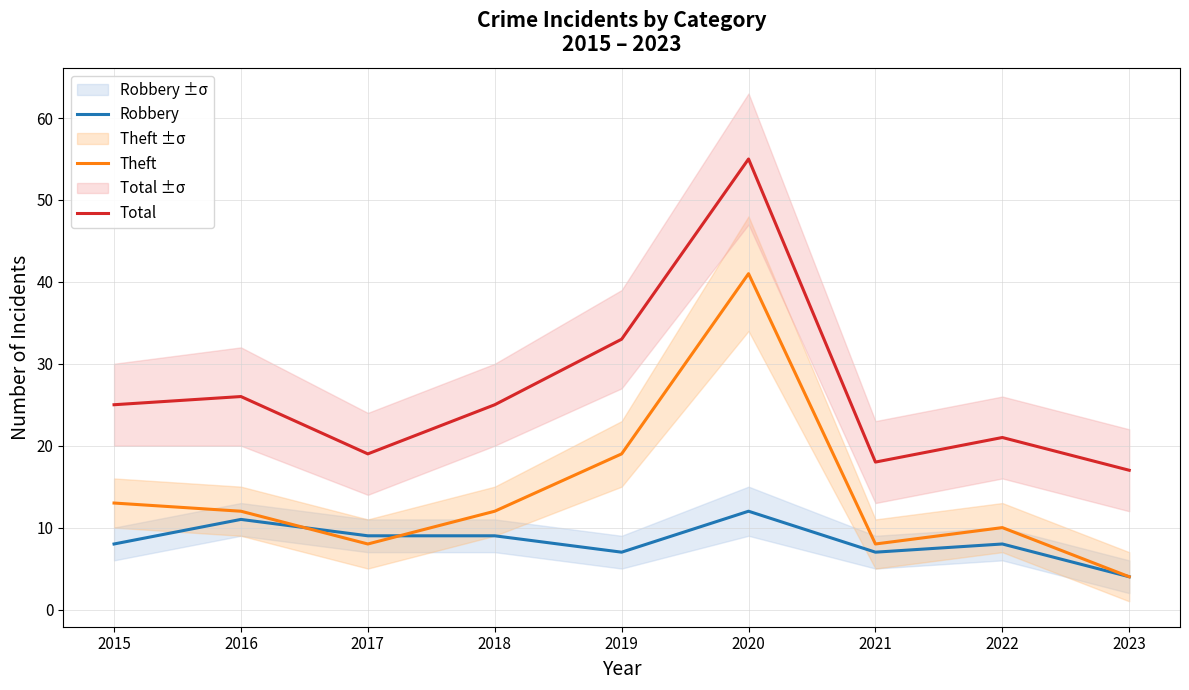

At which category is the sum across all series the highest?

2020